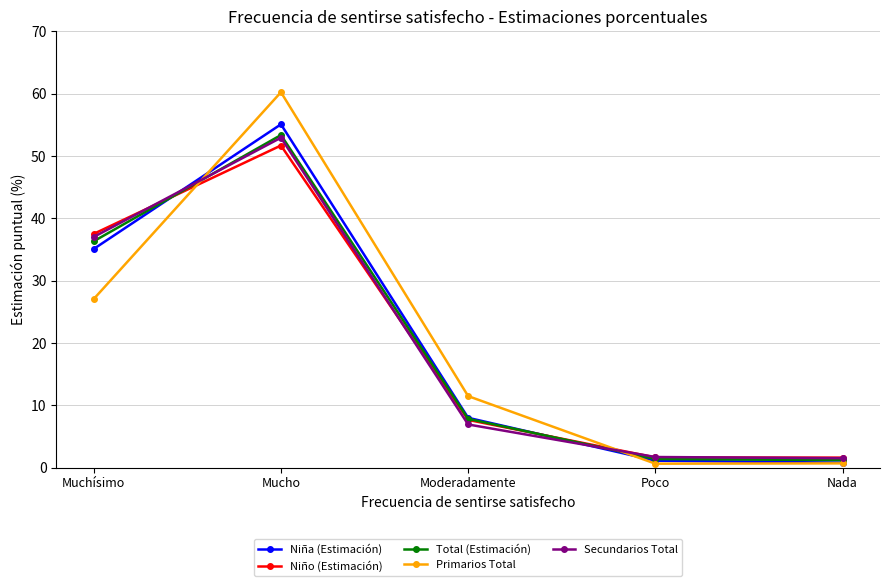

Which series has the widest spread of values?

Primarios Total